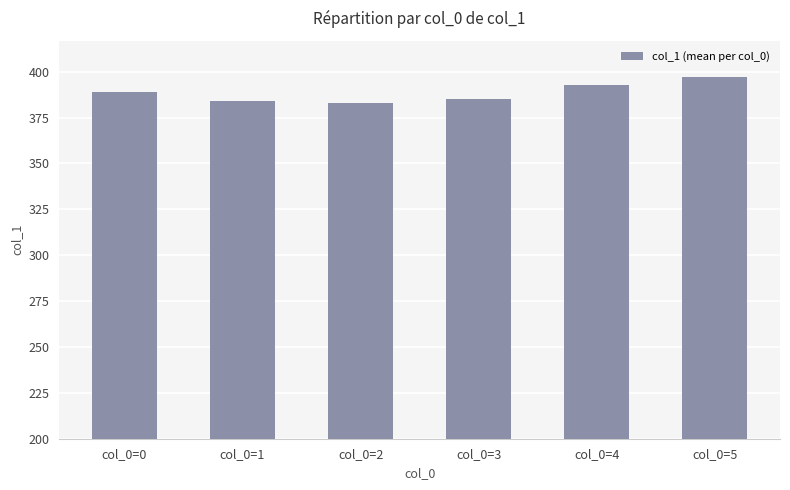

What is the approximate value at col_0=0, to the nearest 10?

390